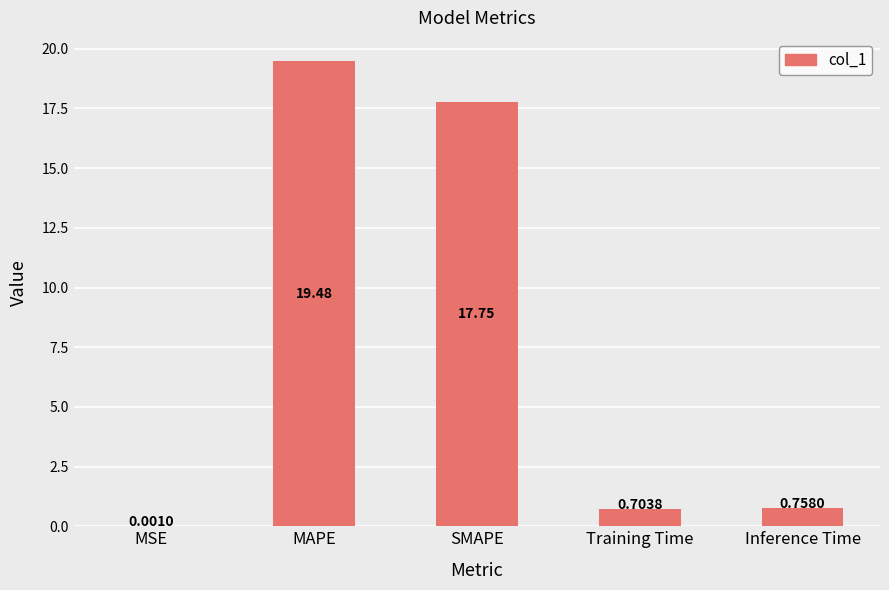

What is the change in value from MAPE to SMAPE?

-1.7